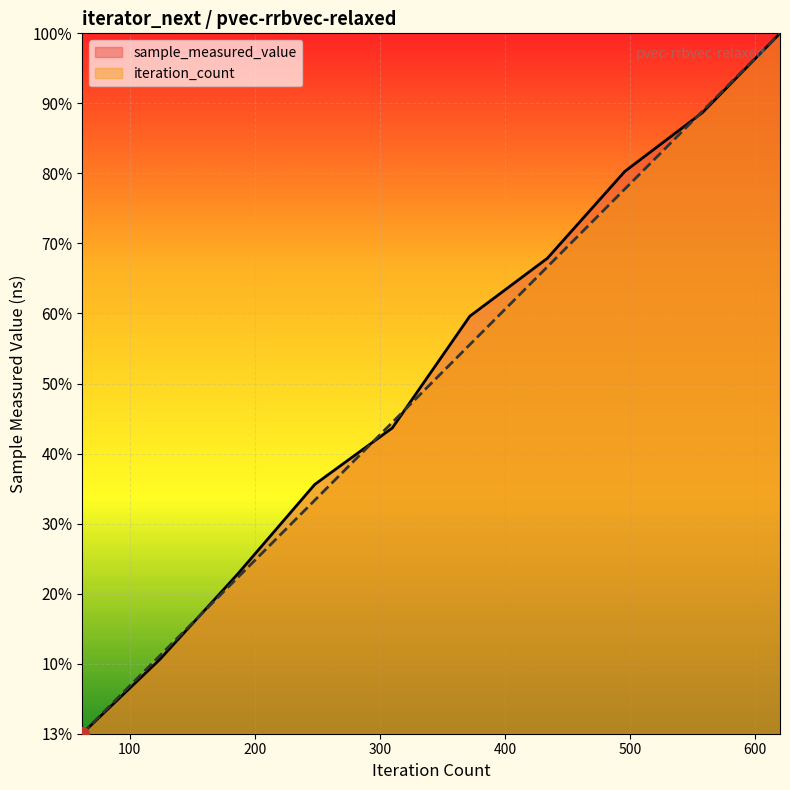

Is the value of sample_measured_value at 248 greater than the value of iteration_count at 620?

No